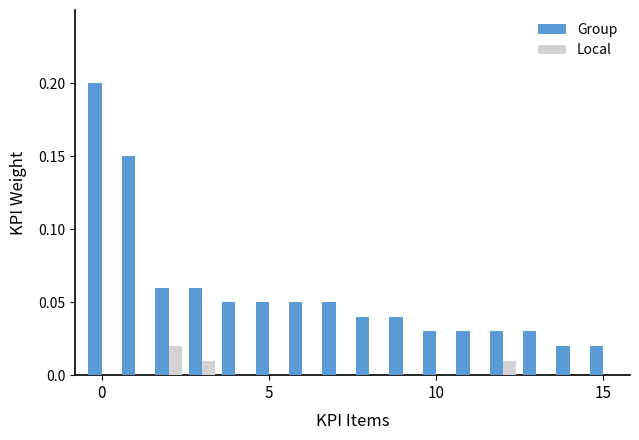

What is the sum of all Group values?

0.9